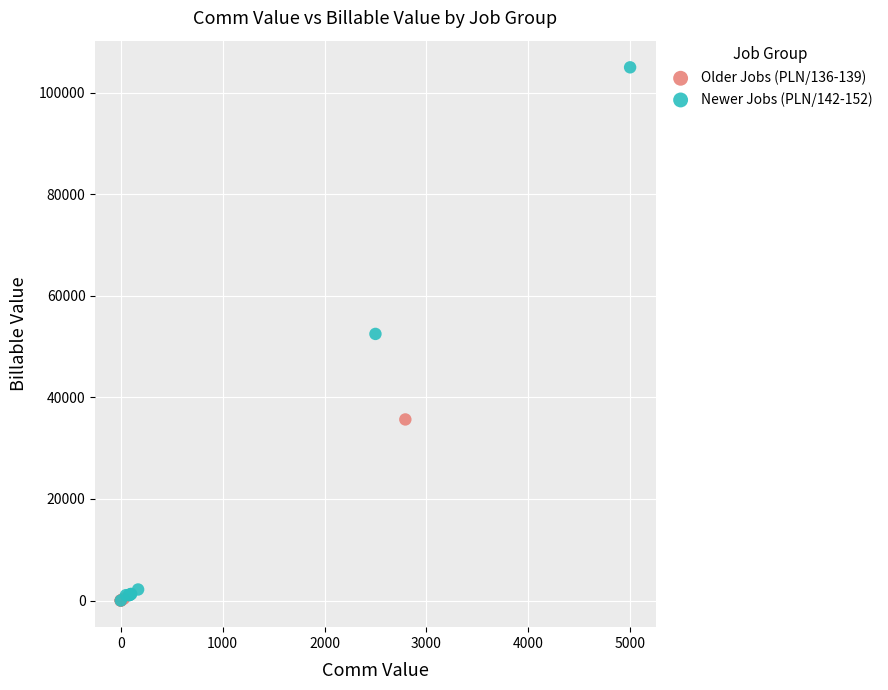

Which series reaches the maximum Y coordinate?

Newer Jobs (PLN/142-152)